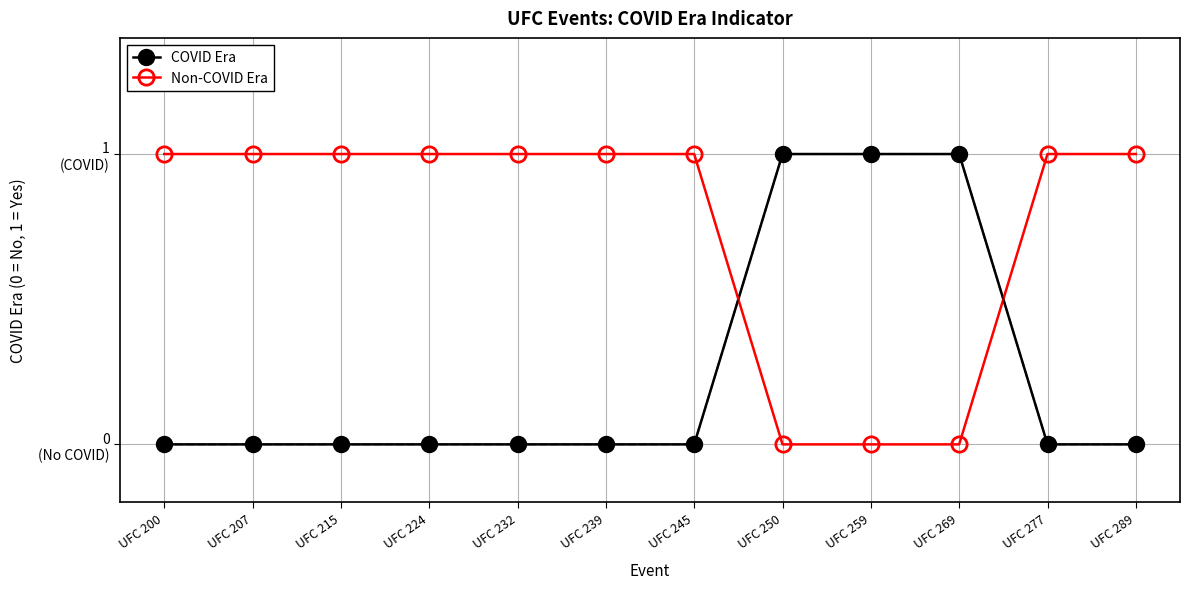

Read the Non-COVID Era value at UFC 277.

1